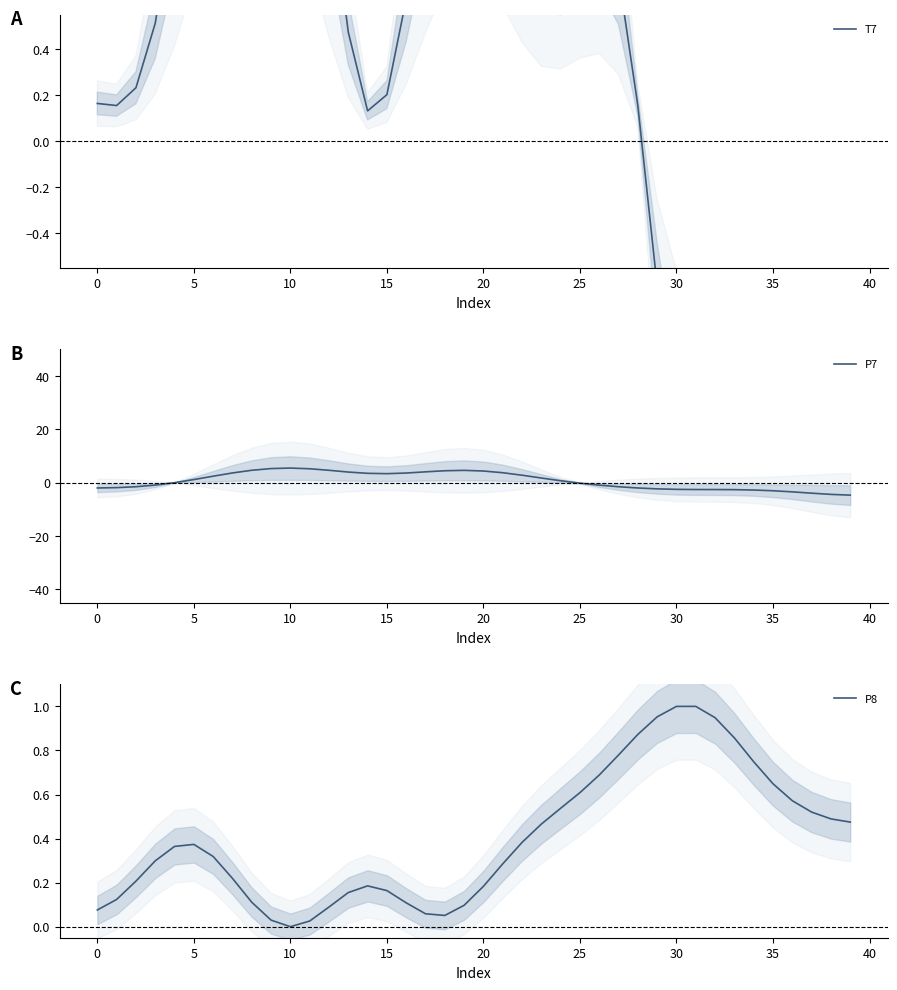

What is the minimum value for P7?

-4.6